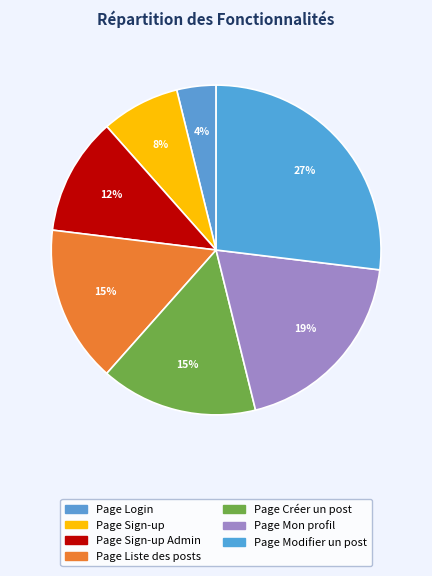

Between Page Créer un post and Page Mon profil, which is larger?

Page Mon profil